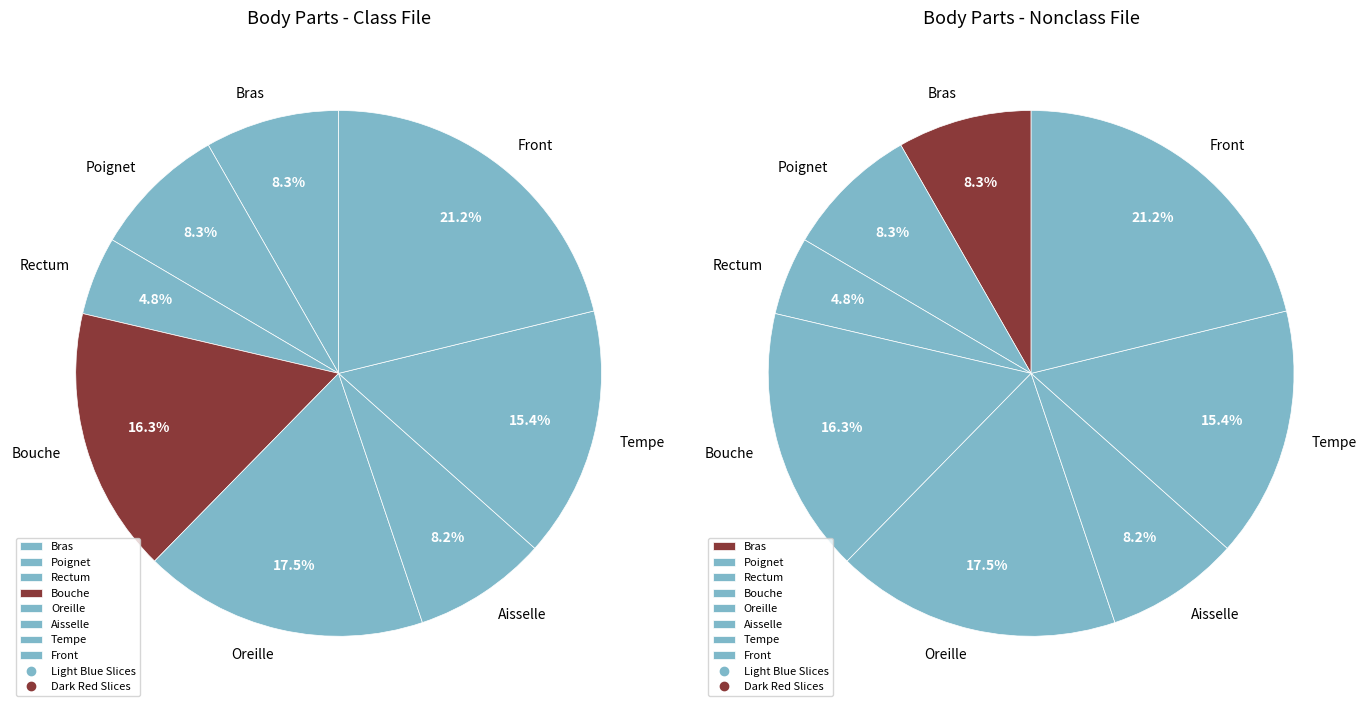

What percentage is NOT represented by Tempe?

84.6%